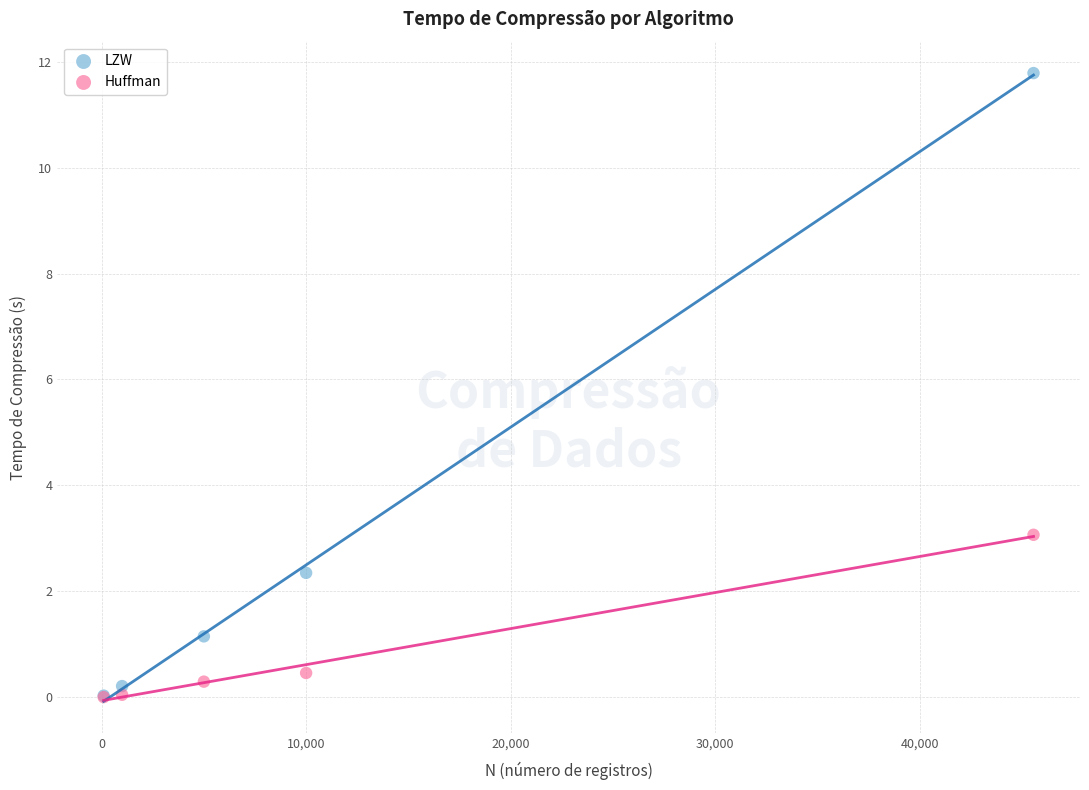

In the LZW series, what Y value is closest to 5?

2.3